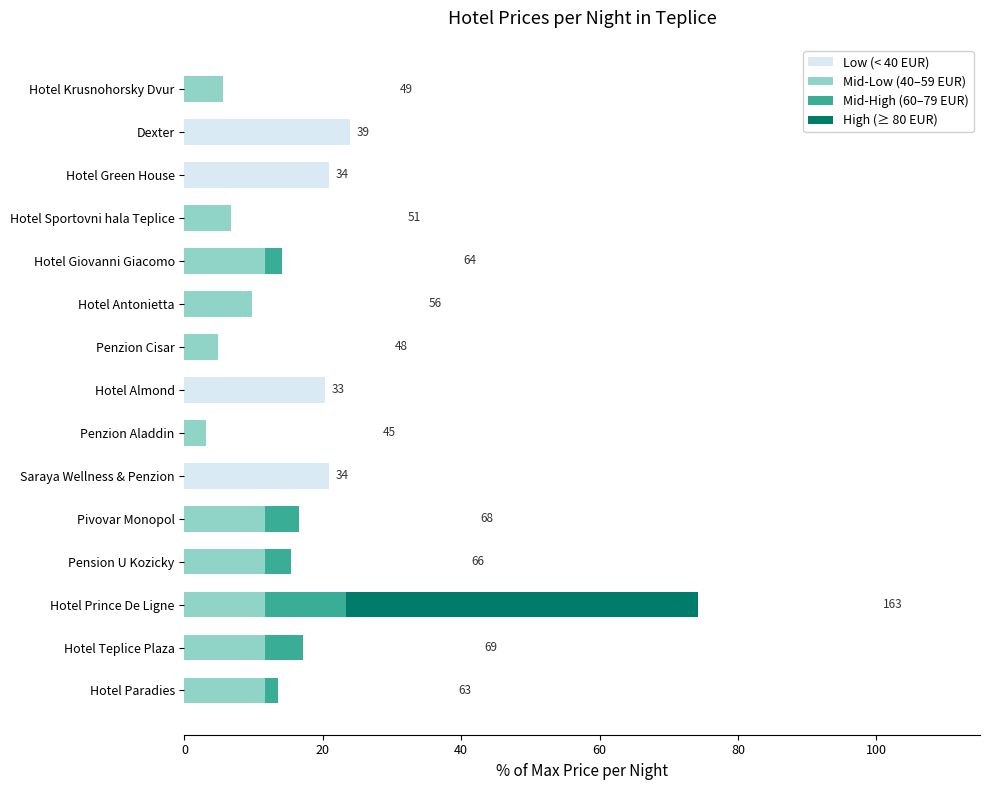

The Low (< 40 EUR) series shows 0.0 at Hotel Paradies. True or false?

True